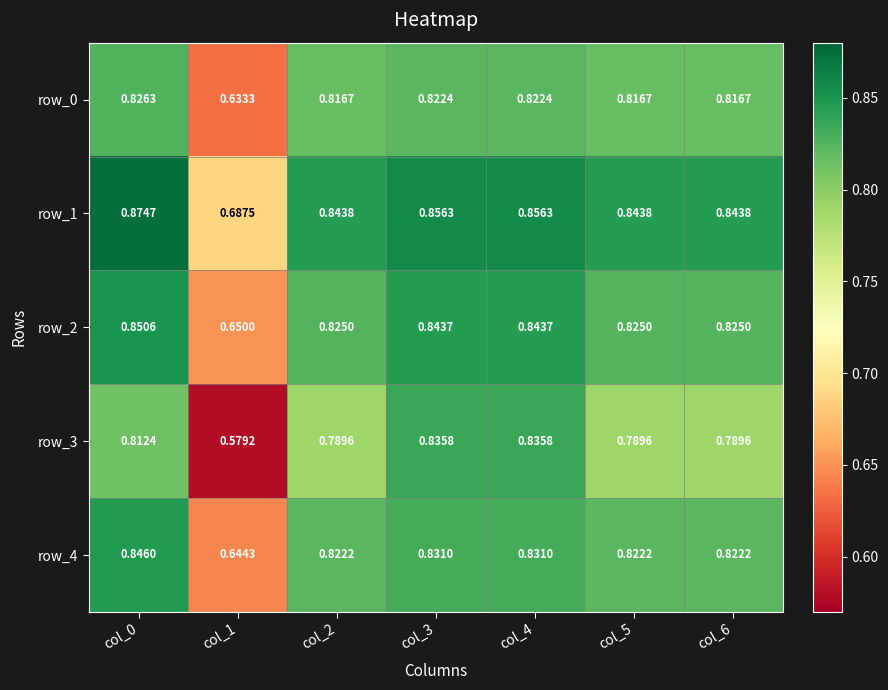

At how many categories does at least one series exceed 0?

7